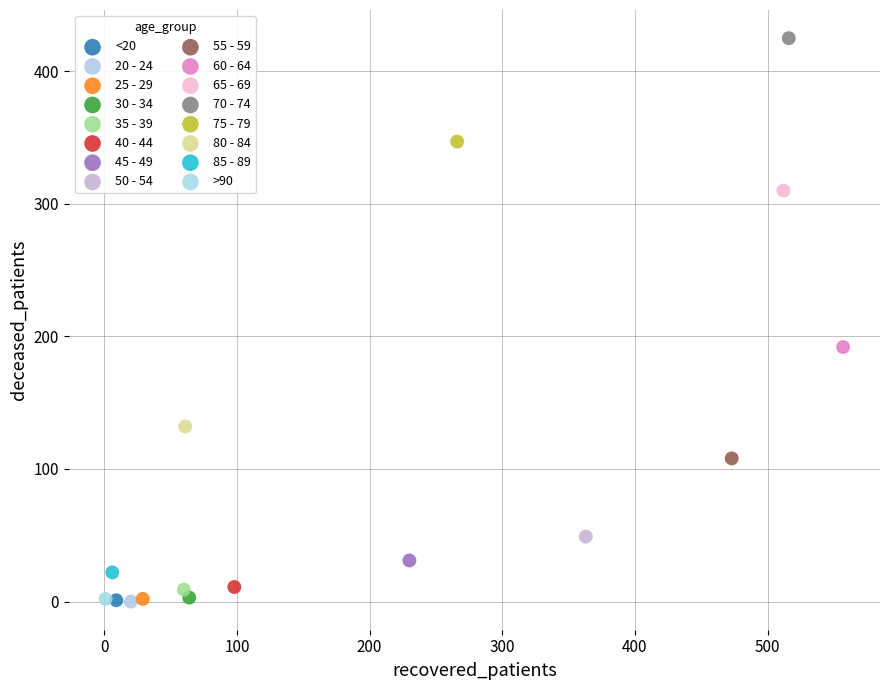

Which series reaches the maximum Y coordinate?

70 - 74